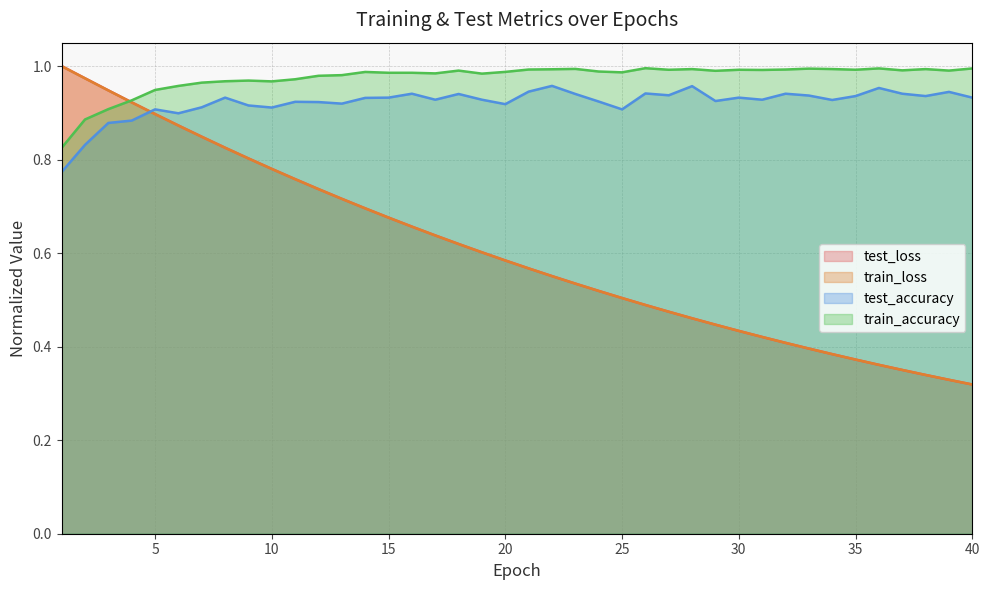

Which has a higher value, 37 or 7?

7